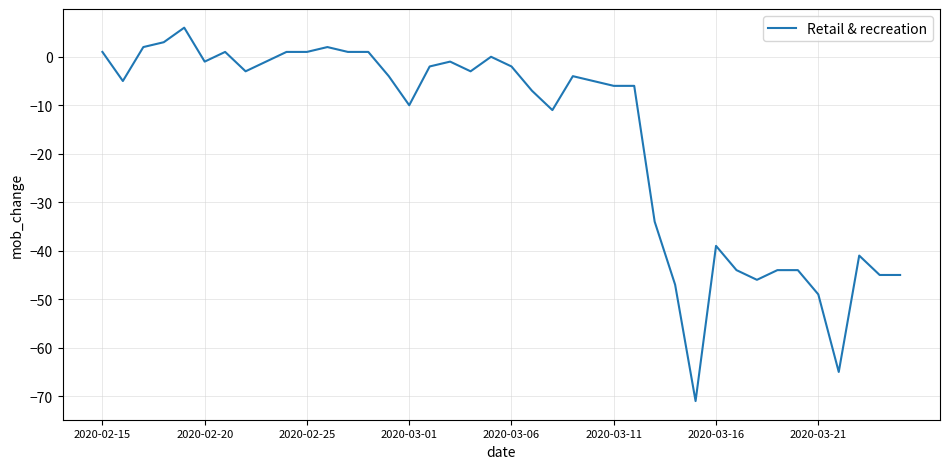

What is the average value?

-17